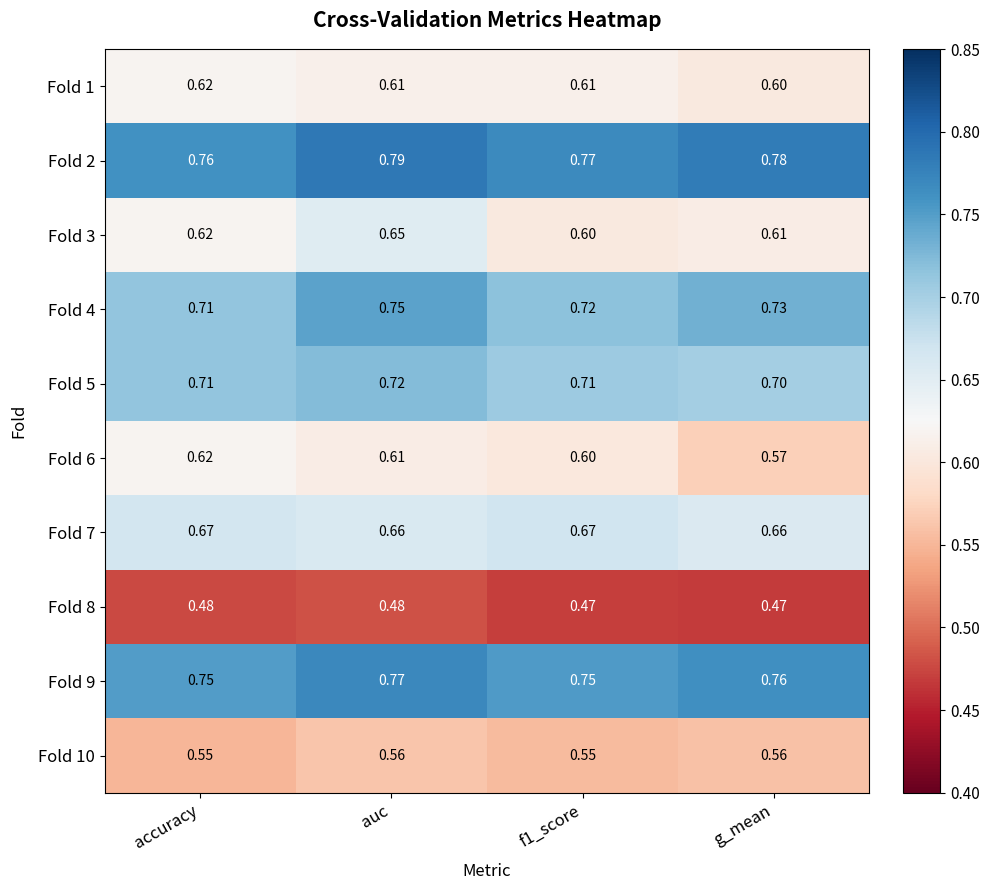

Which category has the highest value across all series?

auc